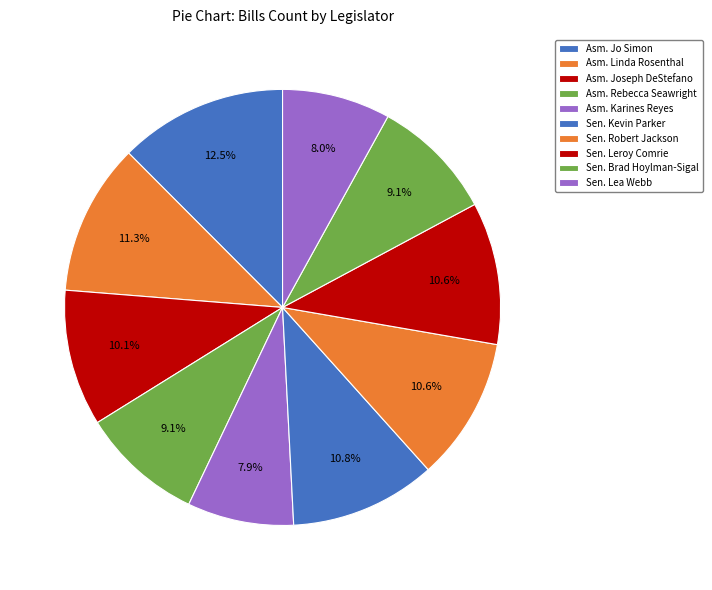

Count the number of slices in the pie.

10